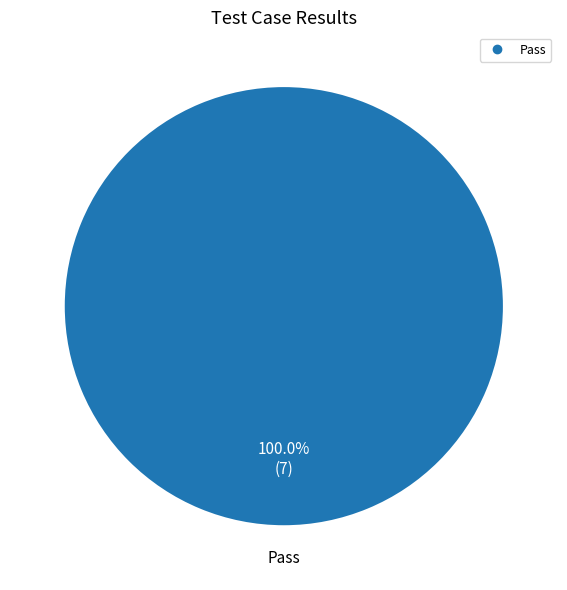

Is there any slice that represents more than half of the pie?

Yes